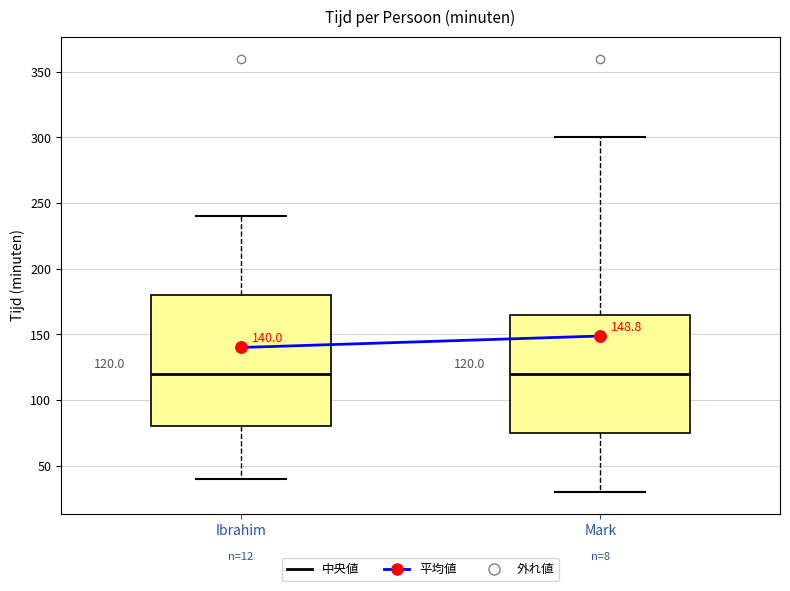

Which box is the tallest, from its lower edge to its upper edge?

Ibrahim